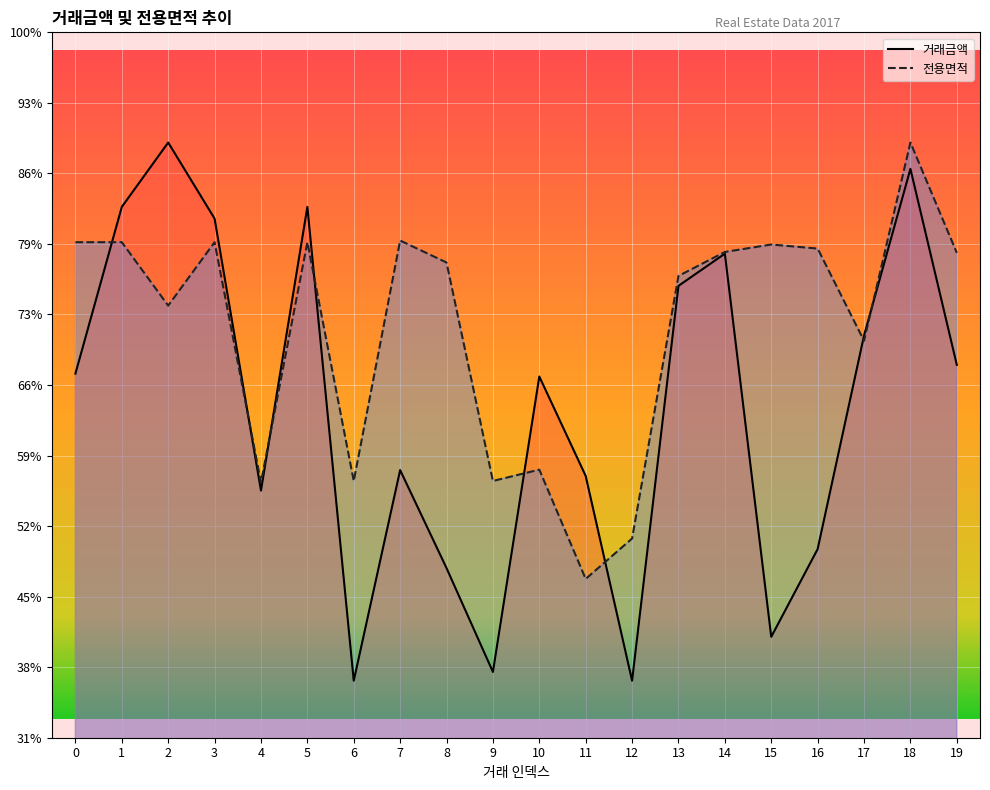

How many times do 전용면적 and 거래금액 cross each other?

8